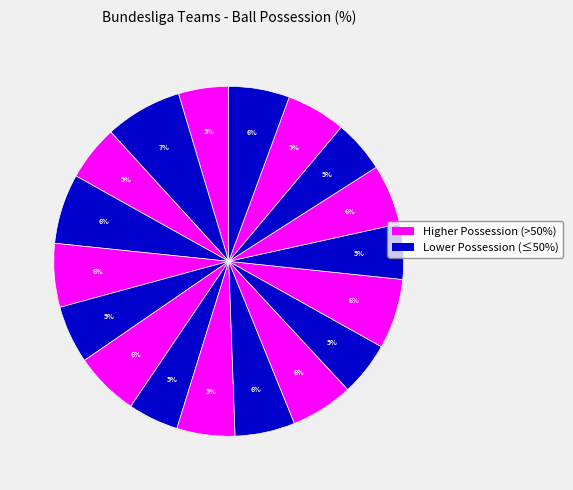

How many slices are in this pie chart?

18